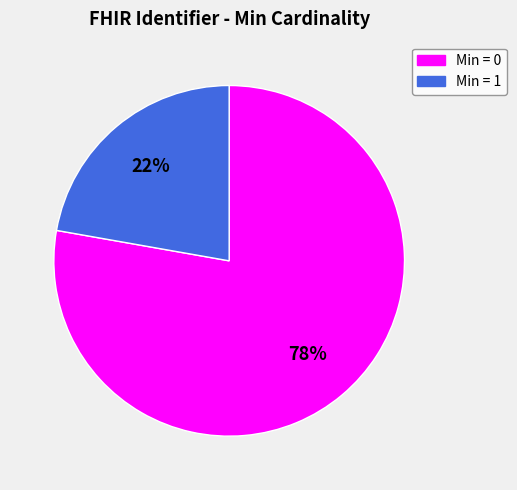

To the nearest percent, what is the average slice percentage?

50%